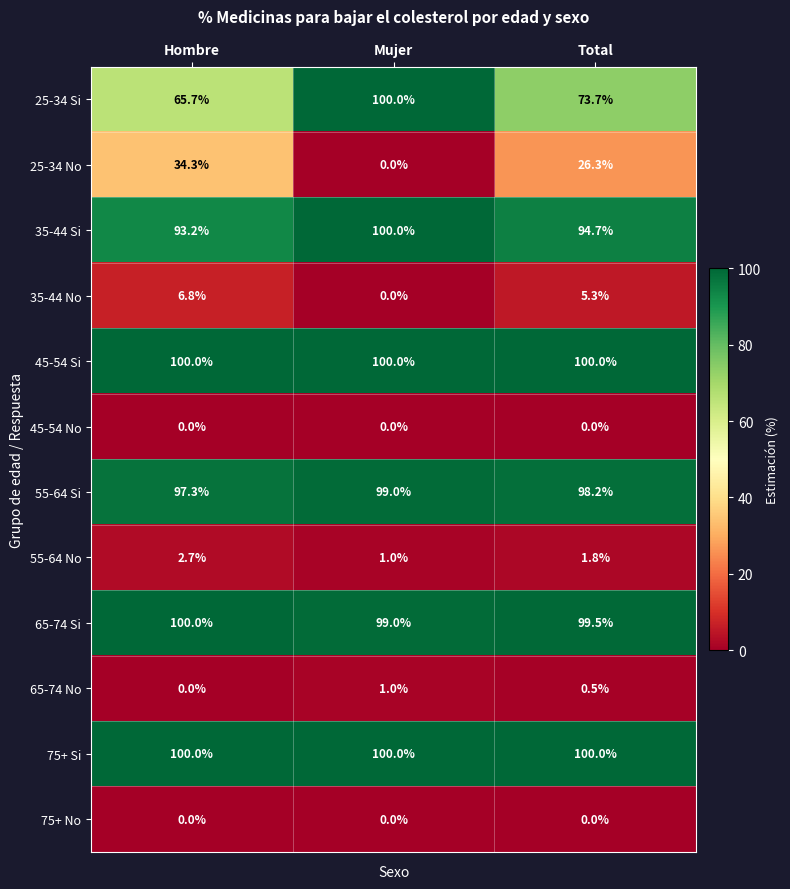

At how many categories does at least one series exceed 83?

3